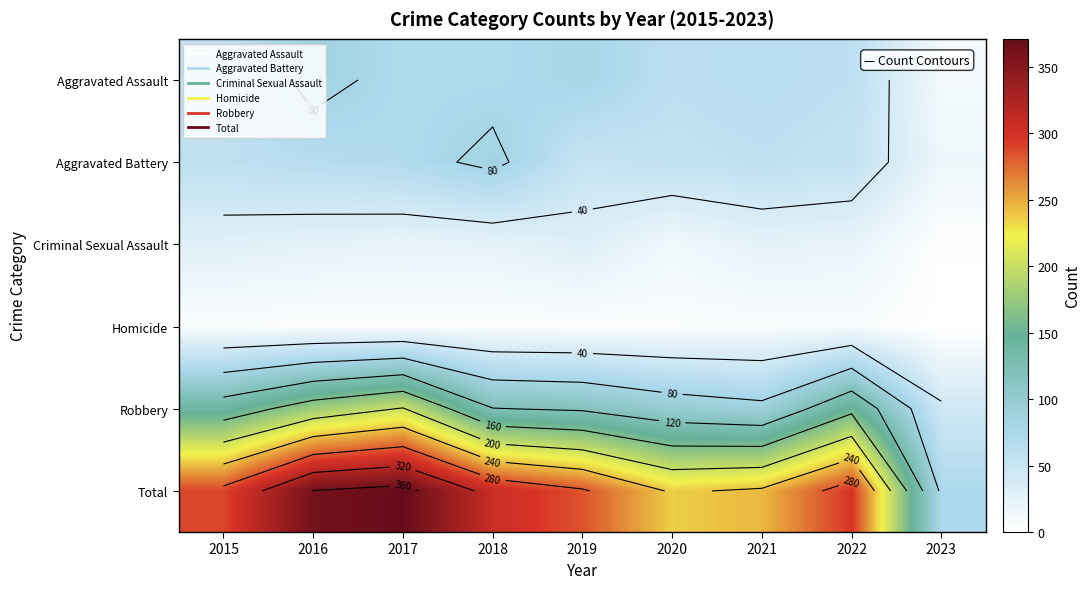

Between 2019 and 2020, which series saw the biggest shift?

Total